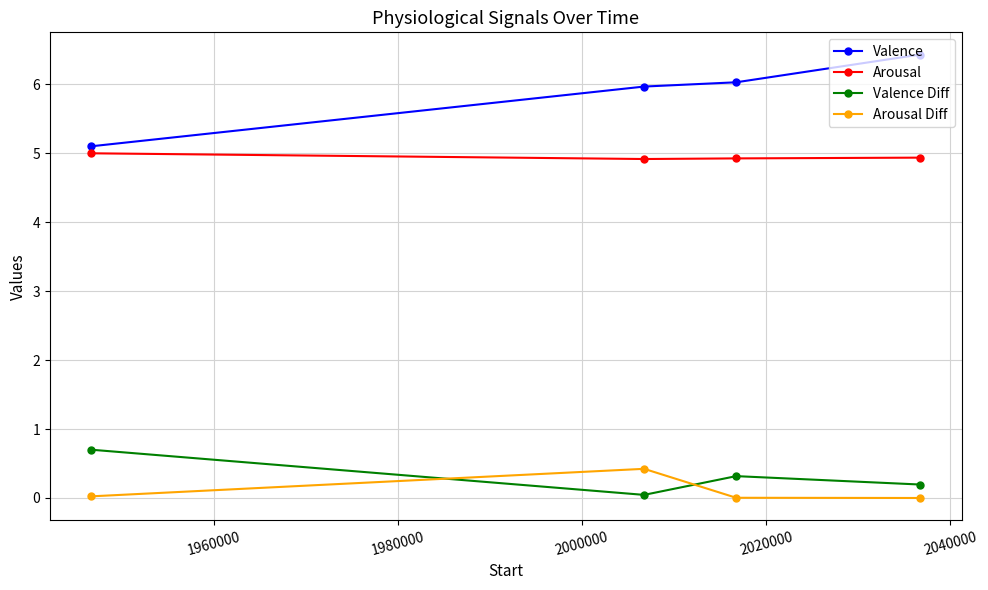

What is the highest value of the Valence series?

6.4